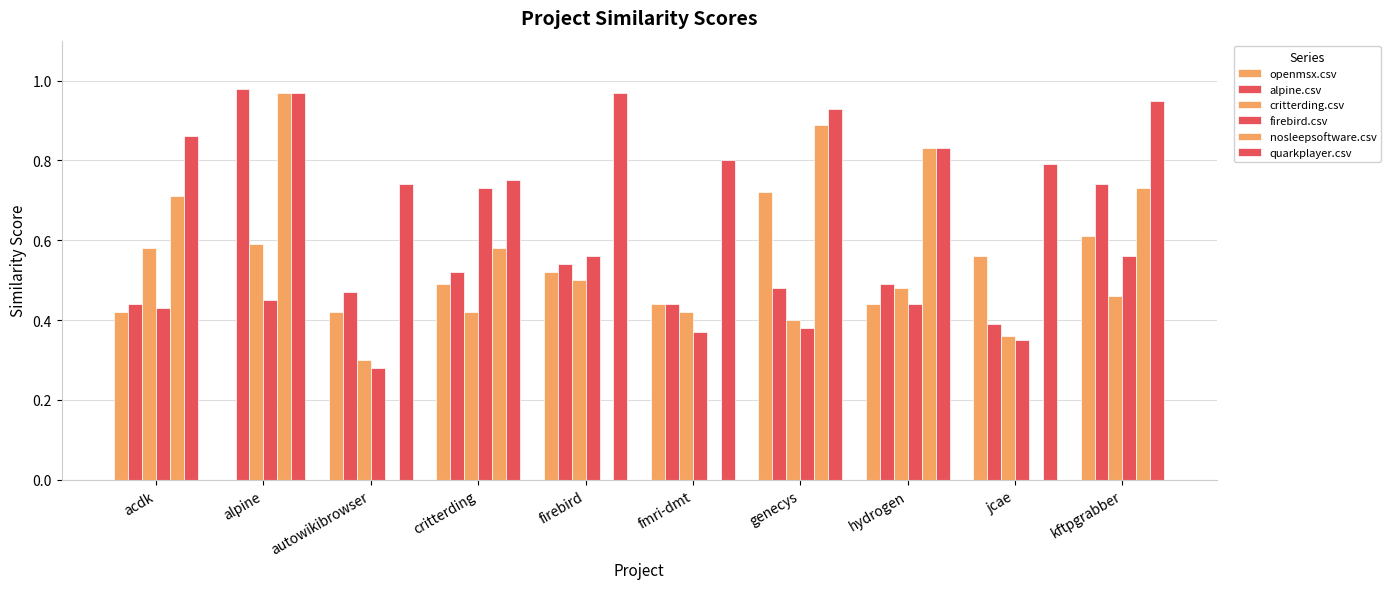

How many series are shown in this chart?

6